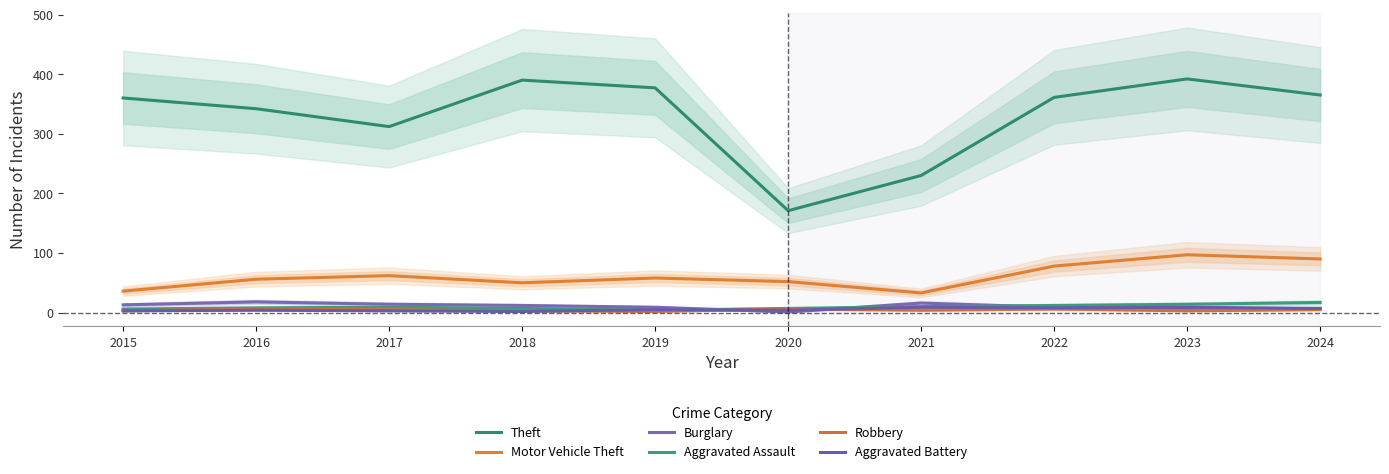

True or false: Theft has a value of 547 at 2023.

False